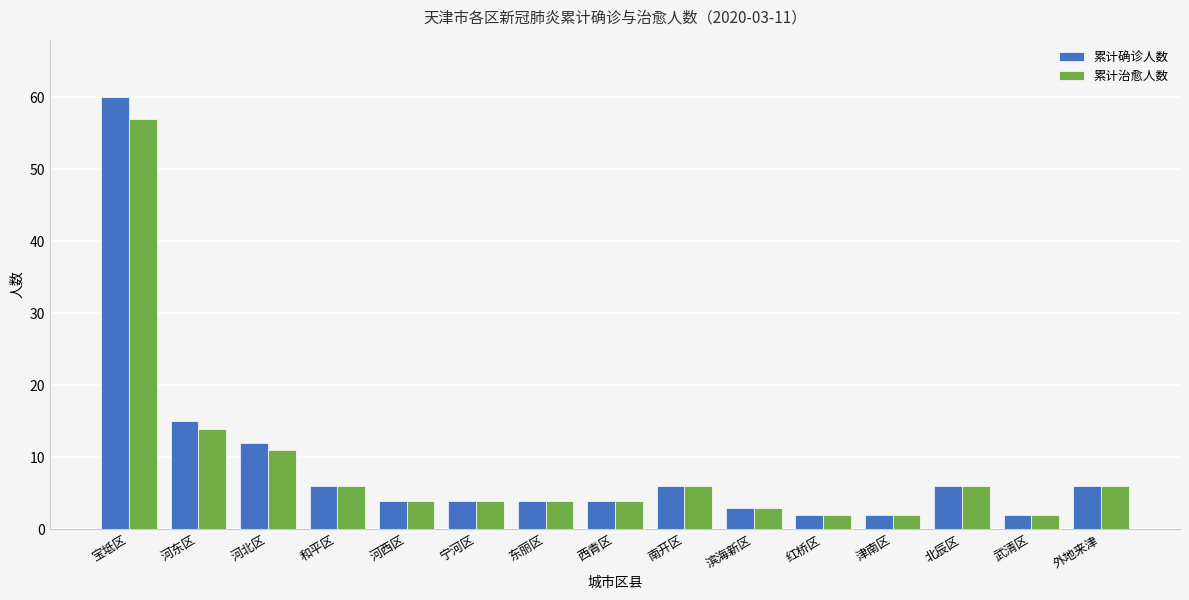

What is the average value of the 累计确诊人数 series?

9